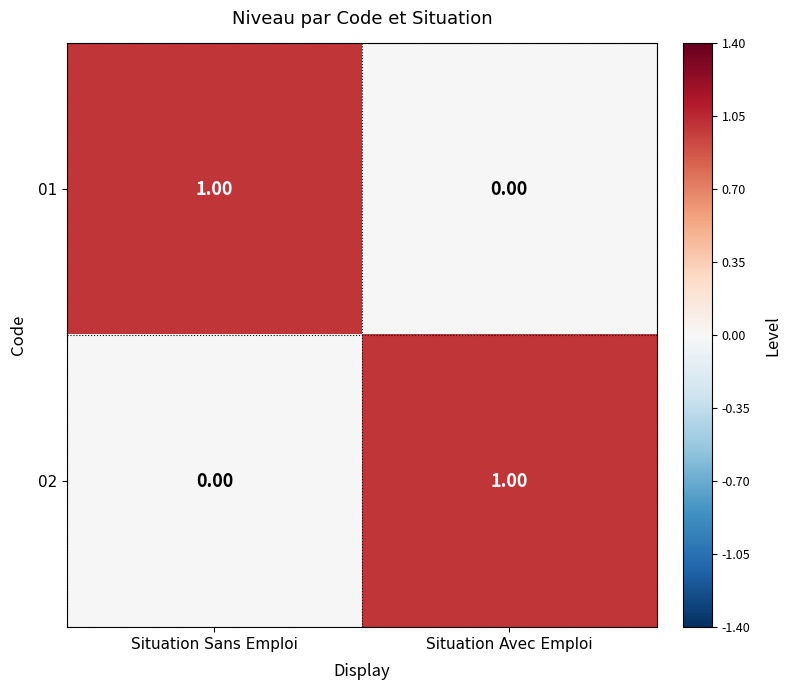

Which category has the highest value in the 01 series?

Situation Sans Emploi